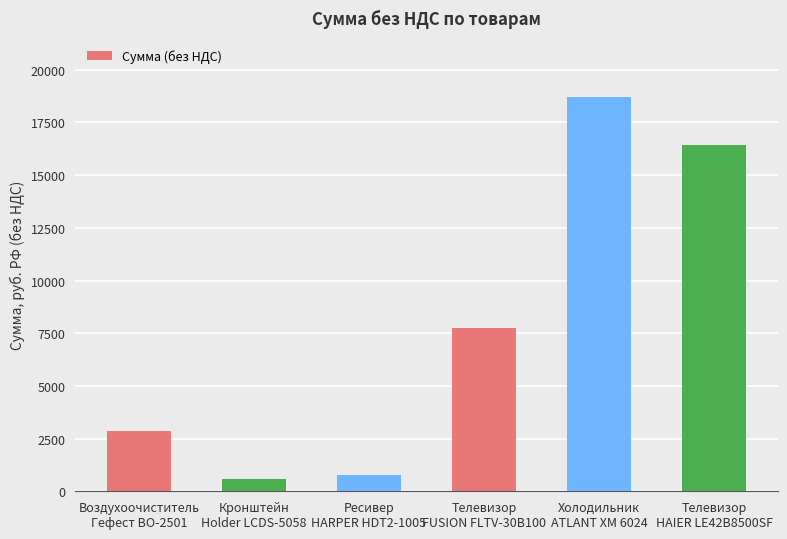

What is the maximum value shown in the chart?

18699